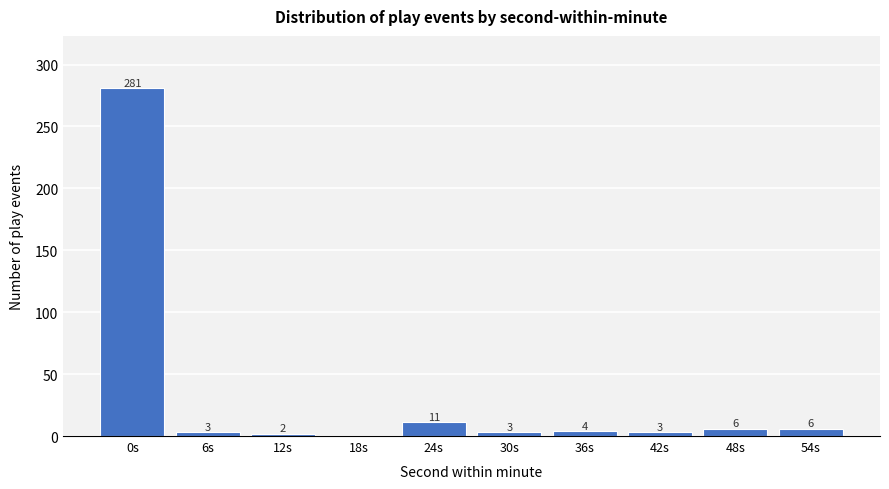

Is it true that the value at 42s is 3?

True